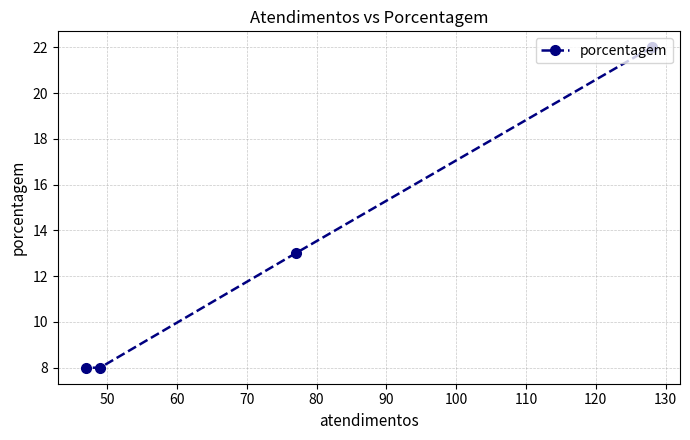

What is the smallest value displayed?

8